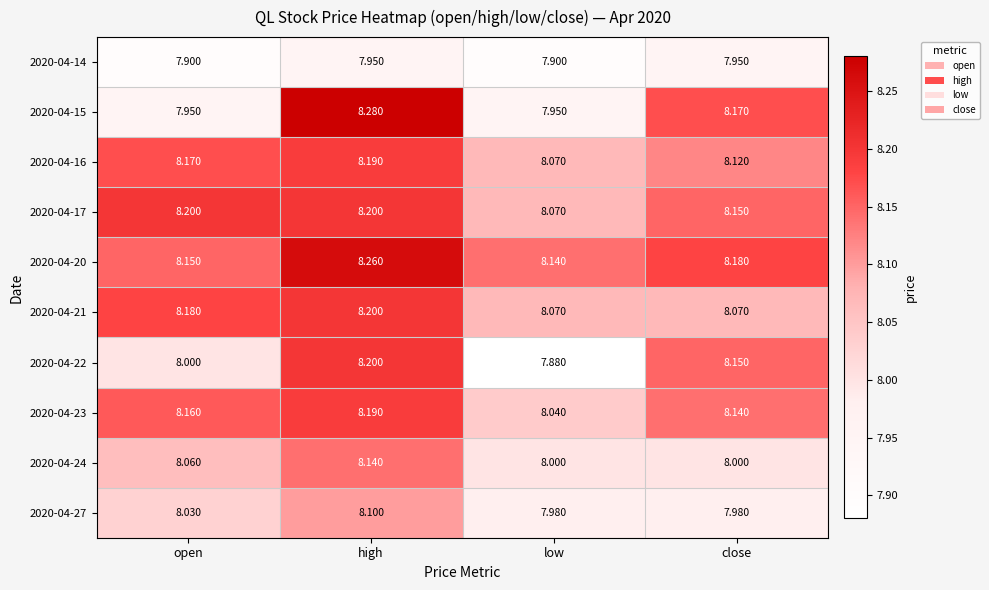

At which category is the sum across all series the highest?

high